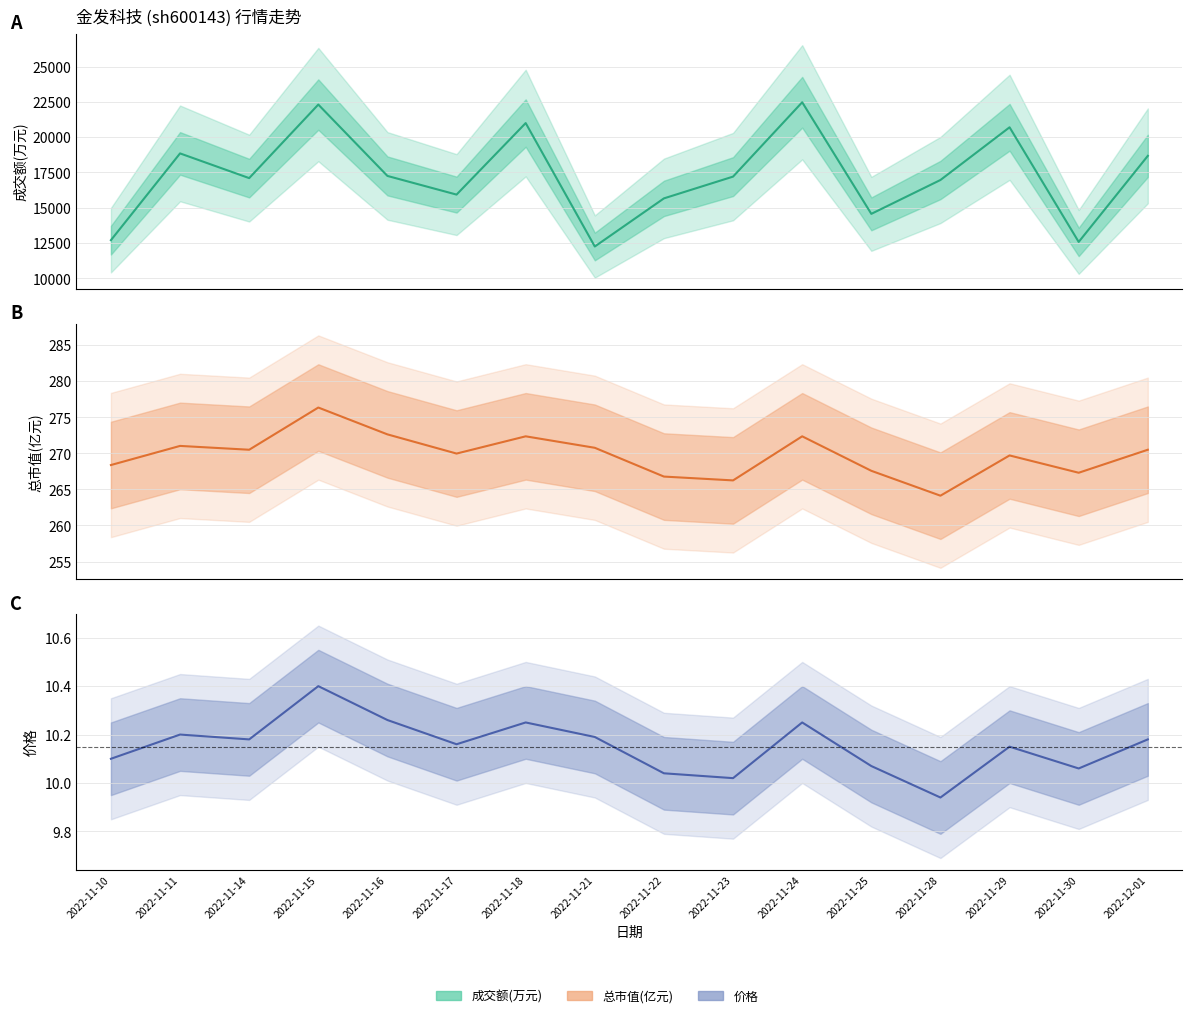

Where does the 成交额(万元) series first go above 17206?

2022-11-11